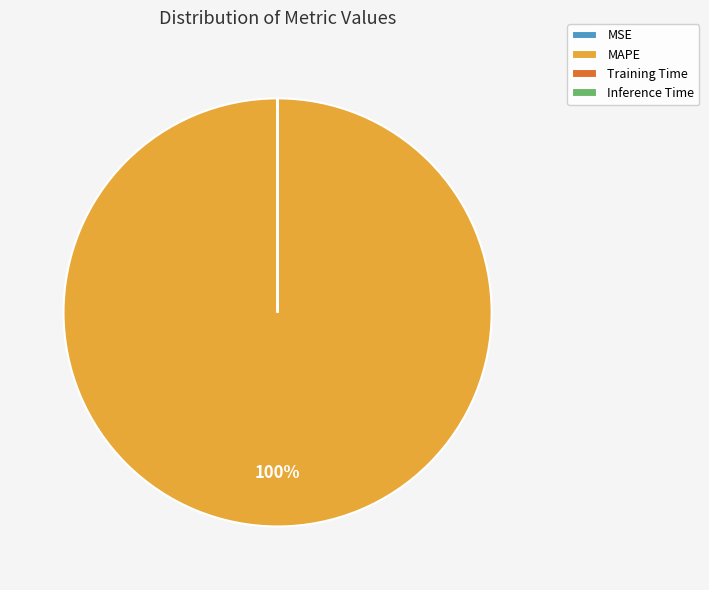

True or false: MAPE accounts for 100% of the total.

True